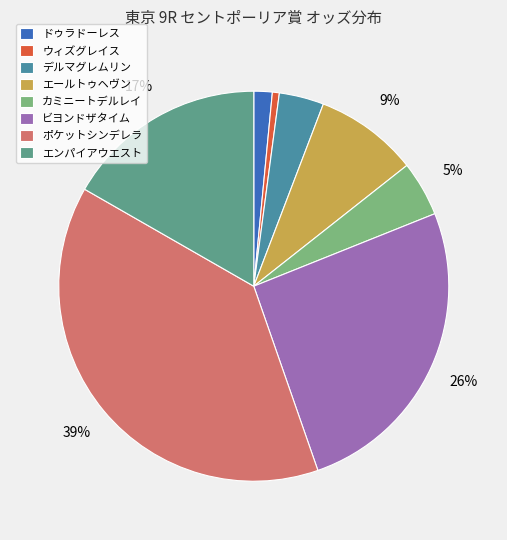

True or false: ドゥラドーレス accounts for 1% of the total.

False